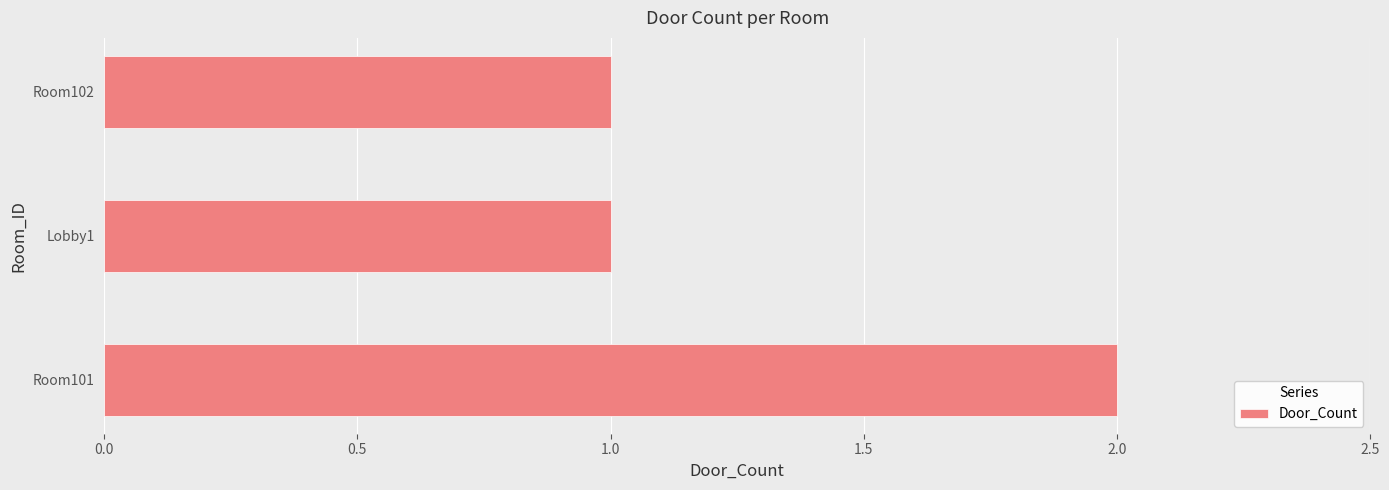

Reading bottom to top, extract all data points from this chart.

Room101=2	Lobby1=1	Room102=1